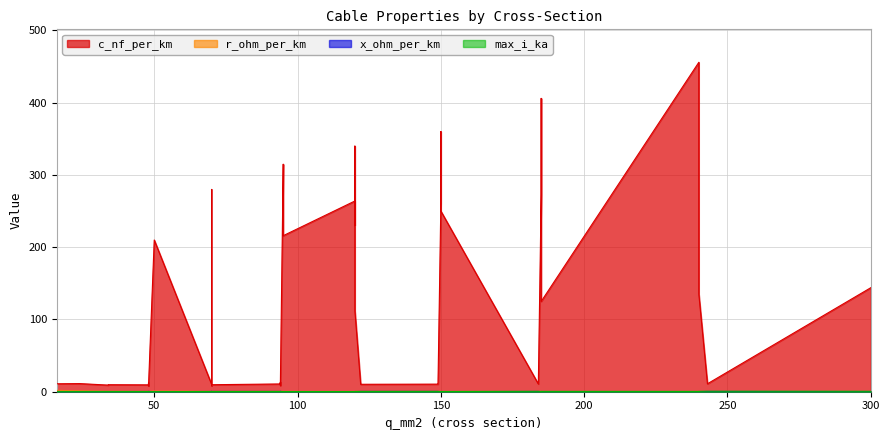

Which series has the largest total across all categories?

c_nf_per_km